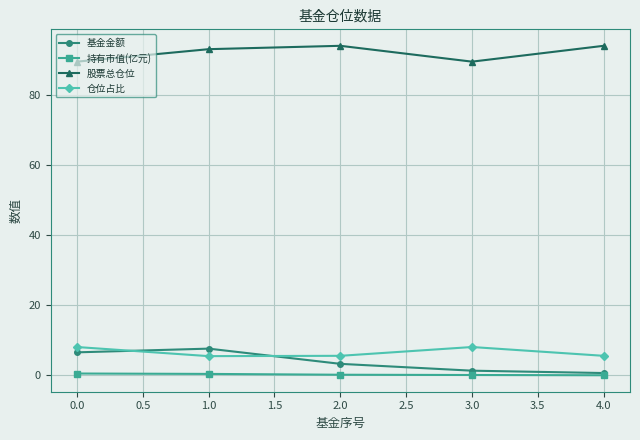

Where is the first local minimum for 股票总仓位?

3.0